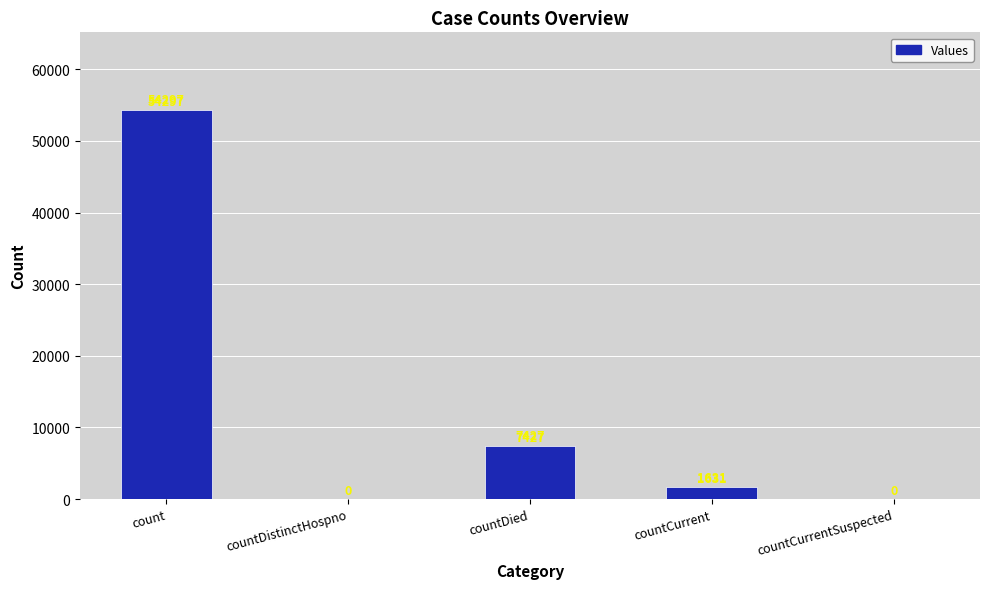

Which has a higher value, countDistinctHospno or count?

count